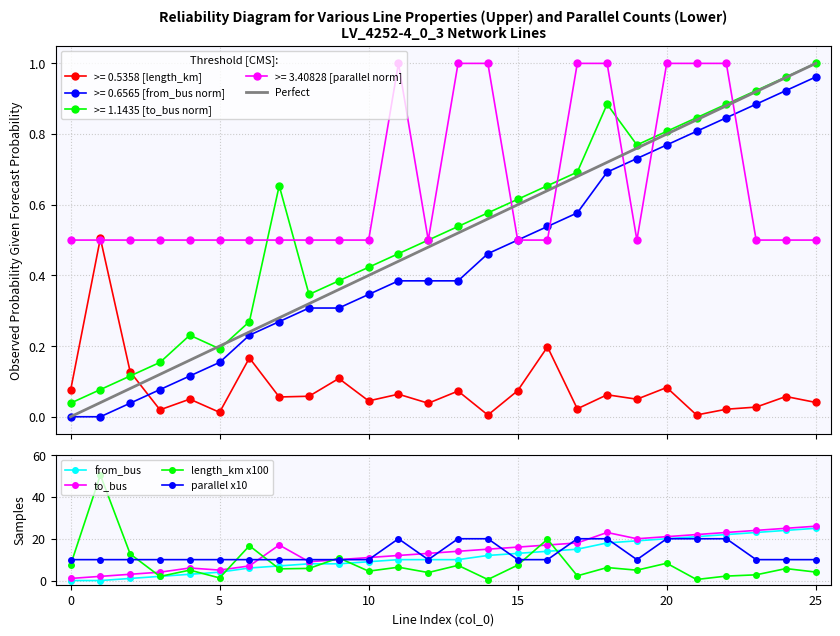

Rank the series by their maximum value, from lowest to highest.

length_km, from_bus, to_bus, parallel